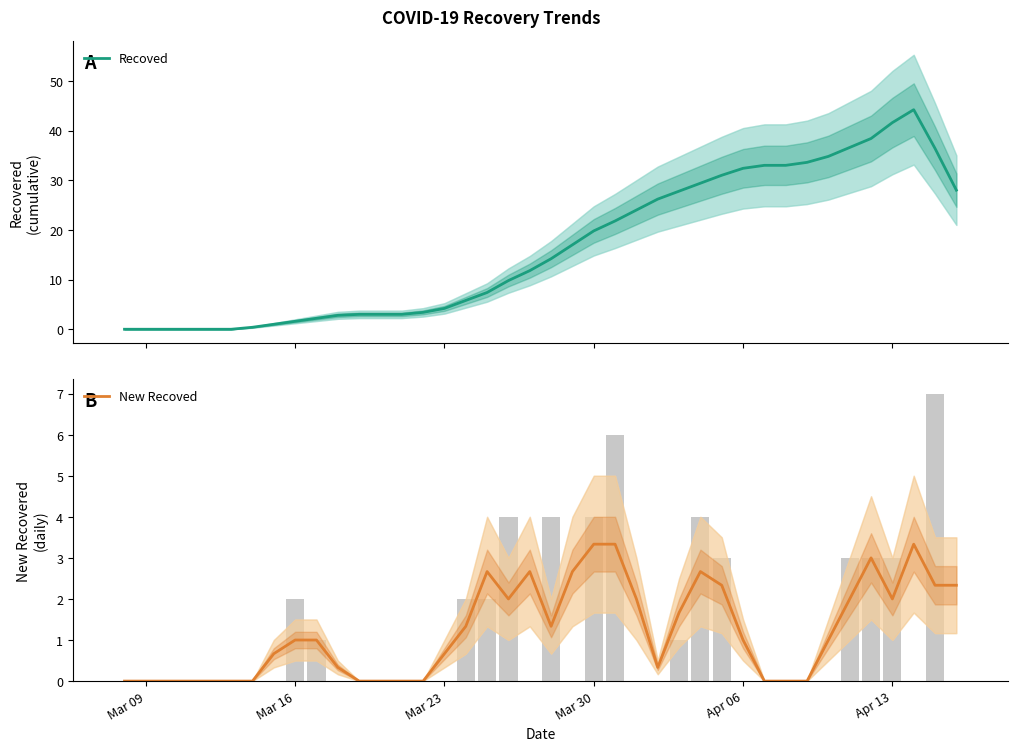

What is the maximum value for Recoved?

44.2